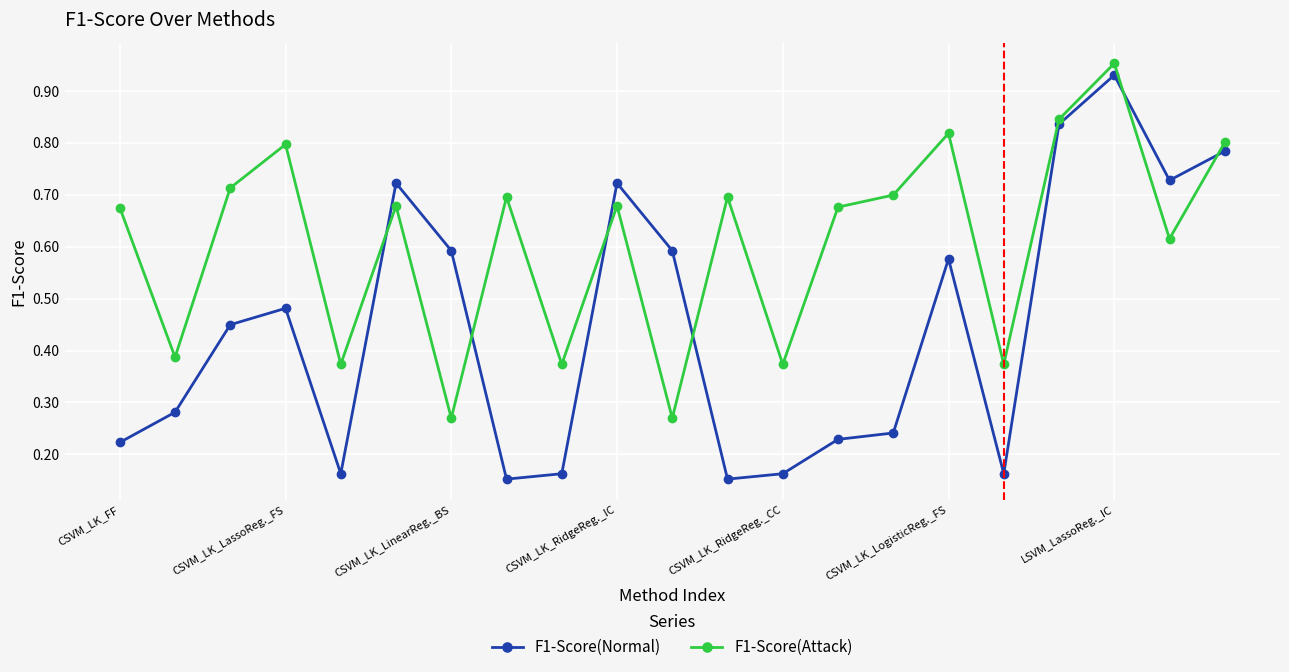

True or false: F1-Score(Normal) and F1-Score(Attack) intersect in this chart.

True